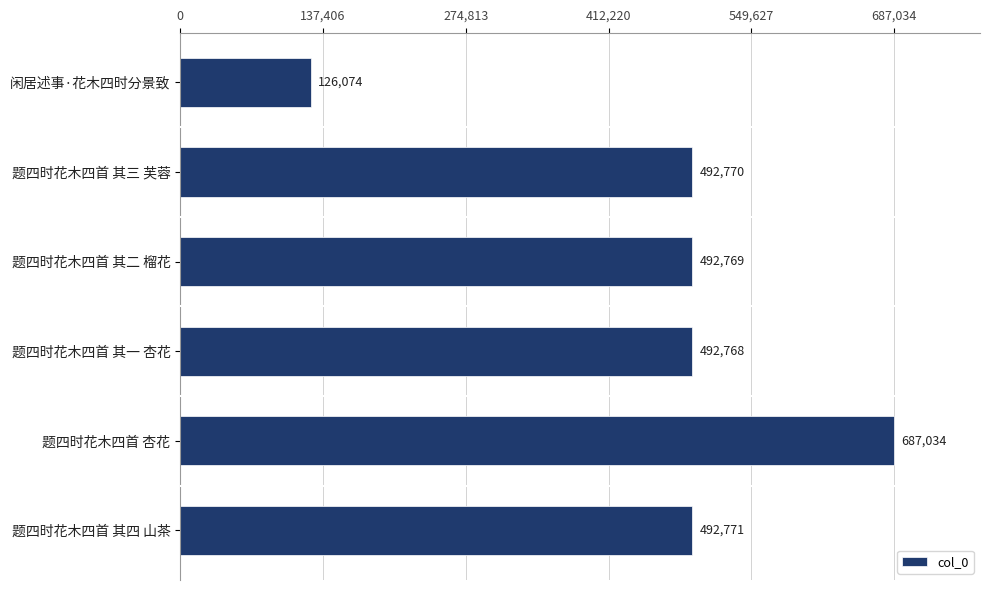

What is the sum of all values?

2784186